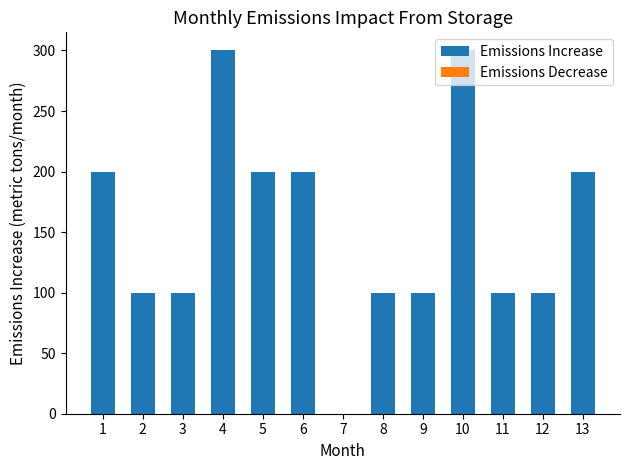

What is the sum of all values?

2000